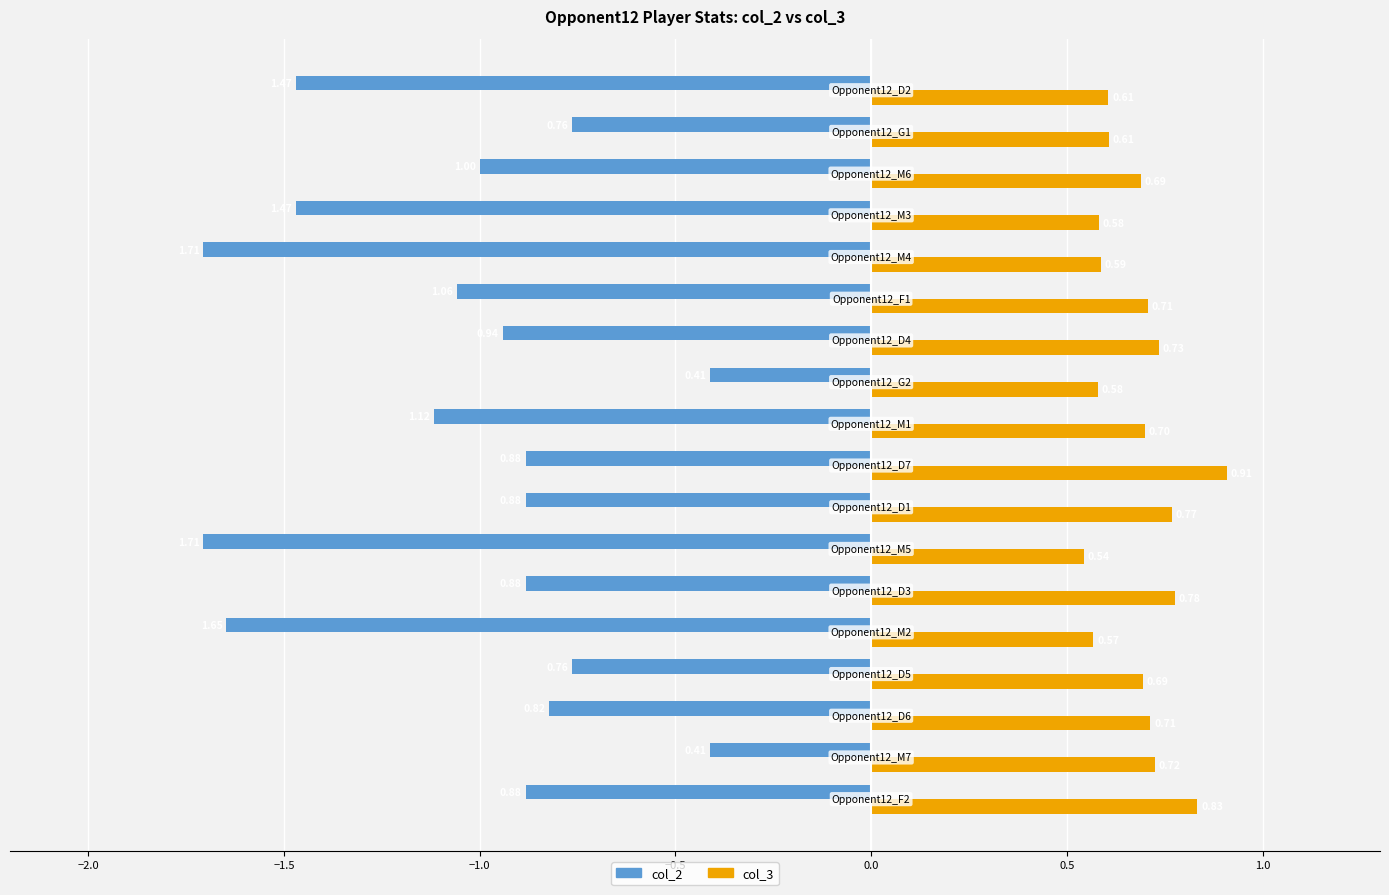

What is the sum of all col_3 values?

12.3